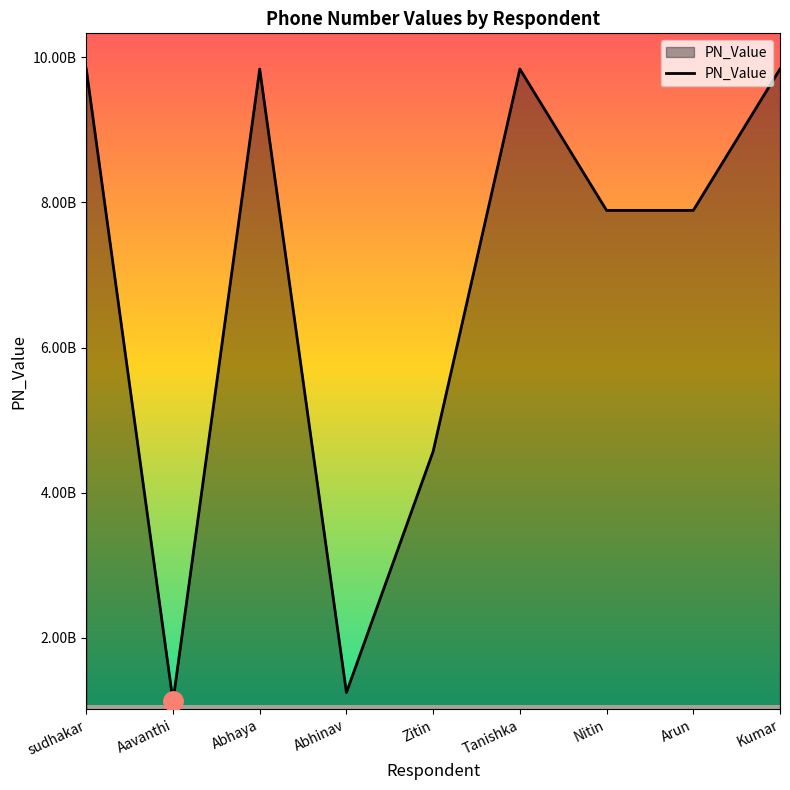

What is the sum of all values?

62074953064